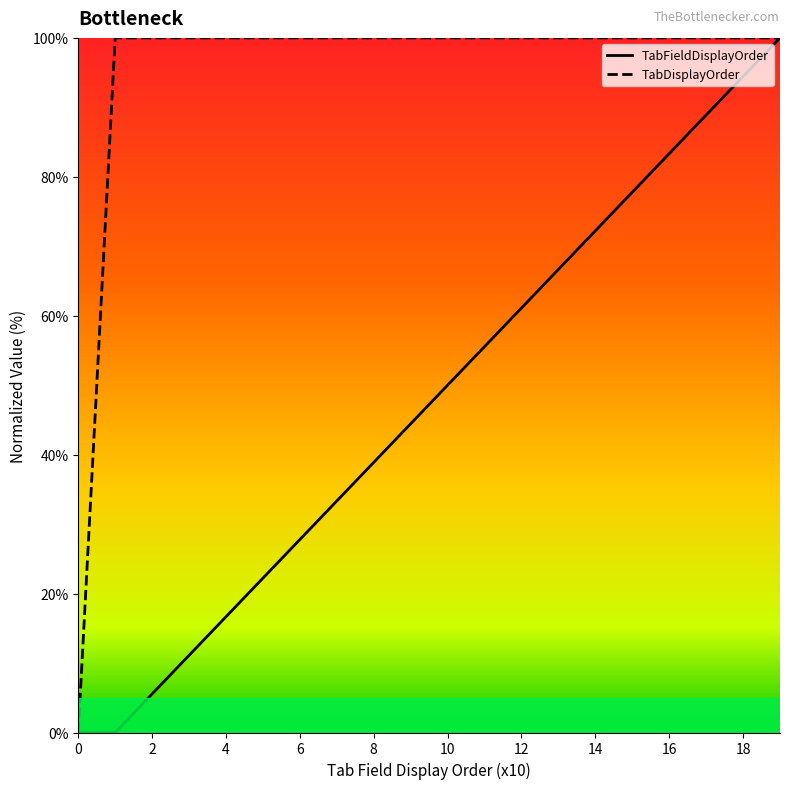

What is the maximum value for TabFieldDisplayOrder?

100.0